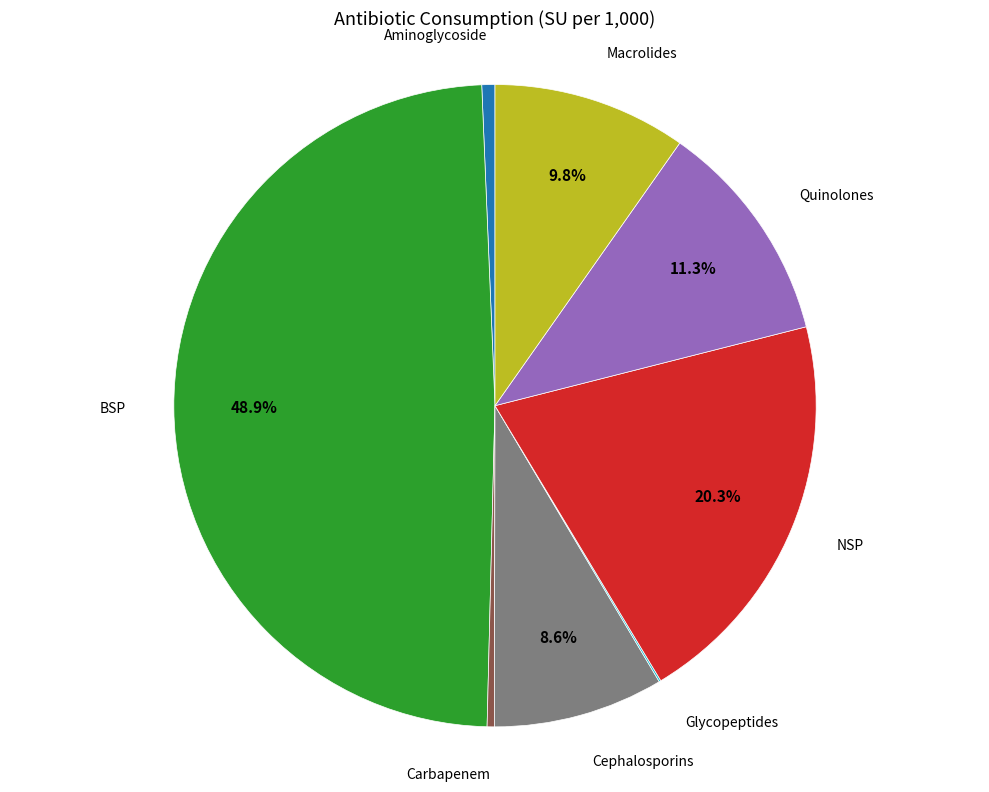

Is there a majority slice in this chart?

No